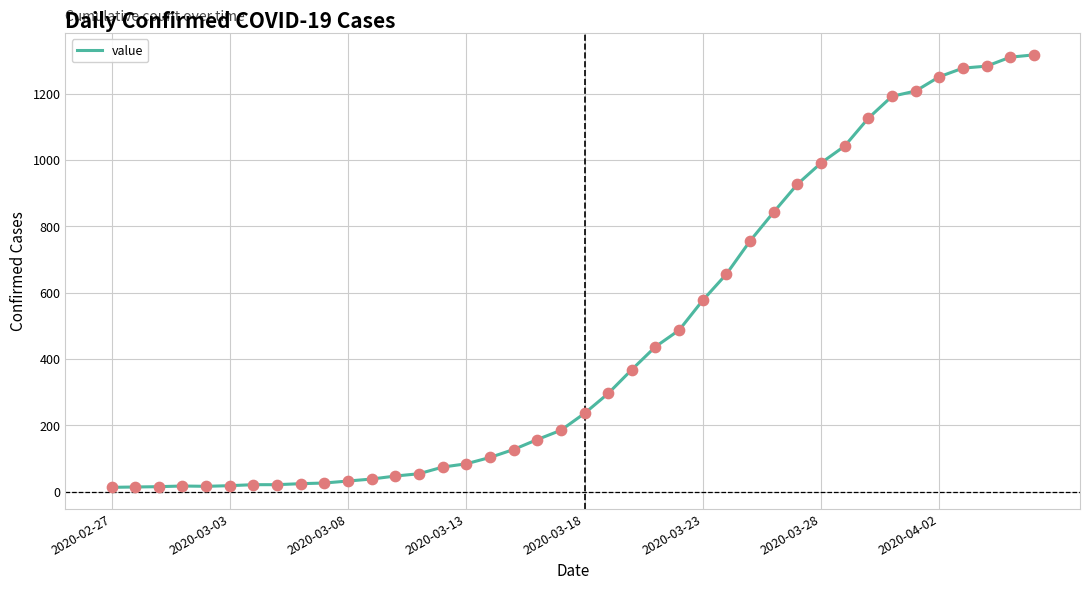

What is the maximum value shown in the chart?

1317